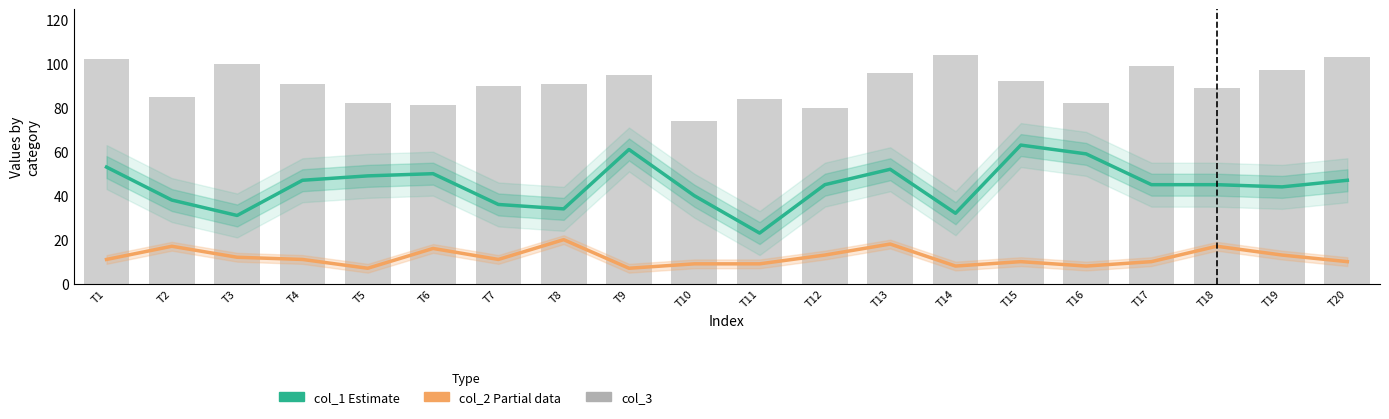

How many data points in col_2 (Partial) are less than 11?

9